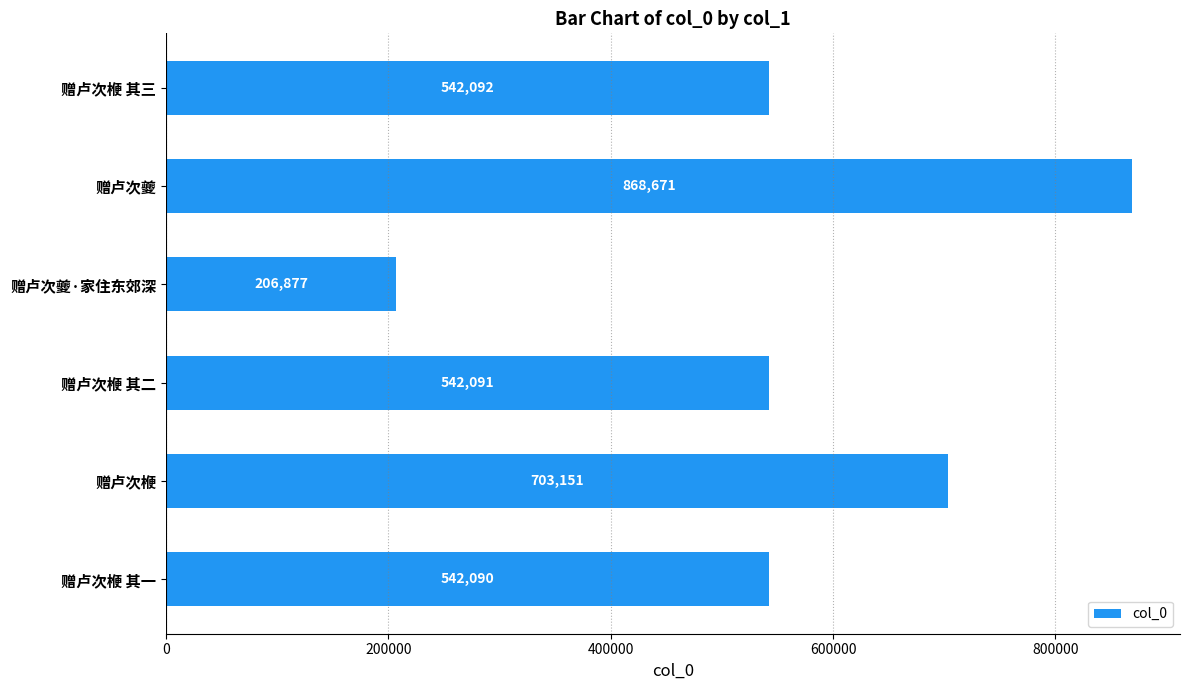

True or false: the data shows 344440 at 赠卢次夔·家住东郊深.

False